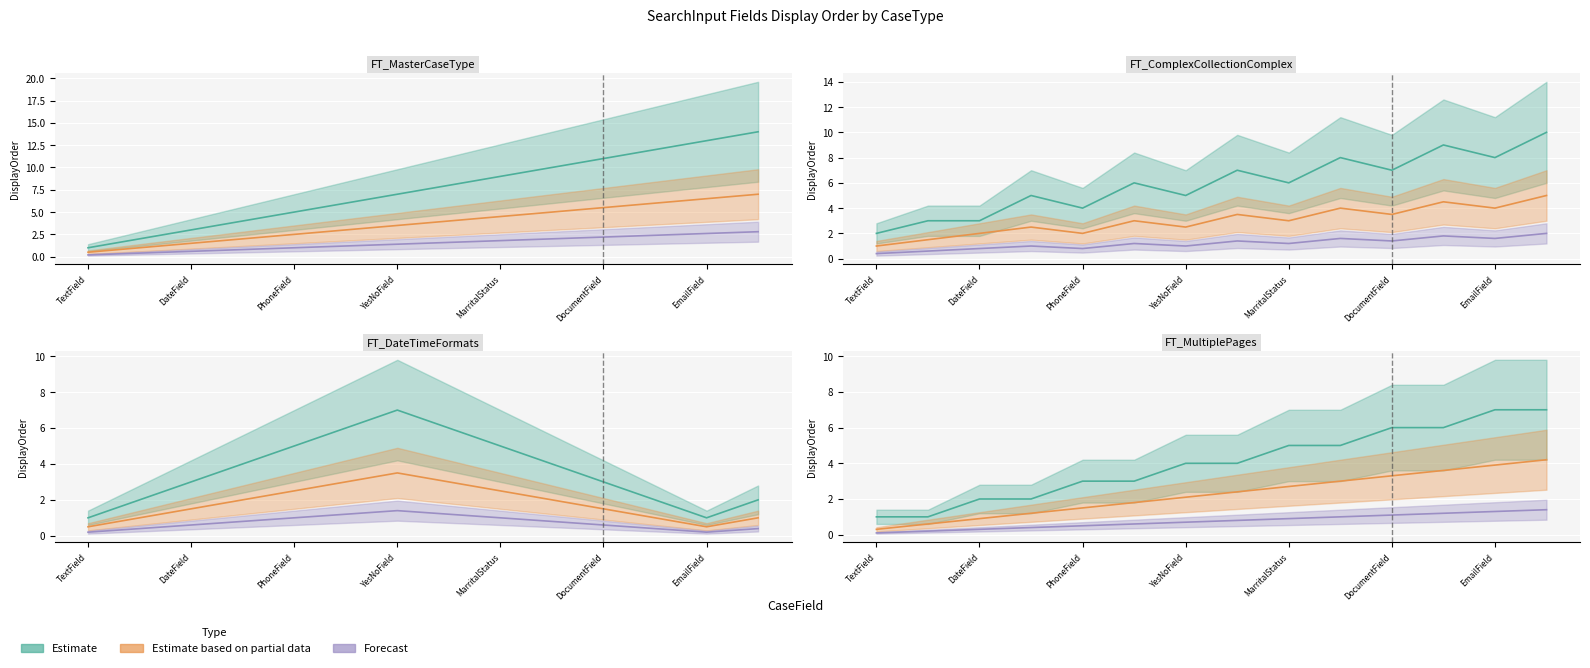

What is the sum of all Estimate based on partial data values?

52.5